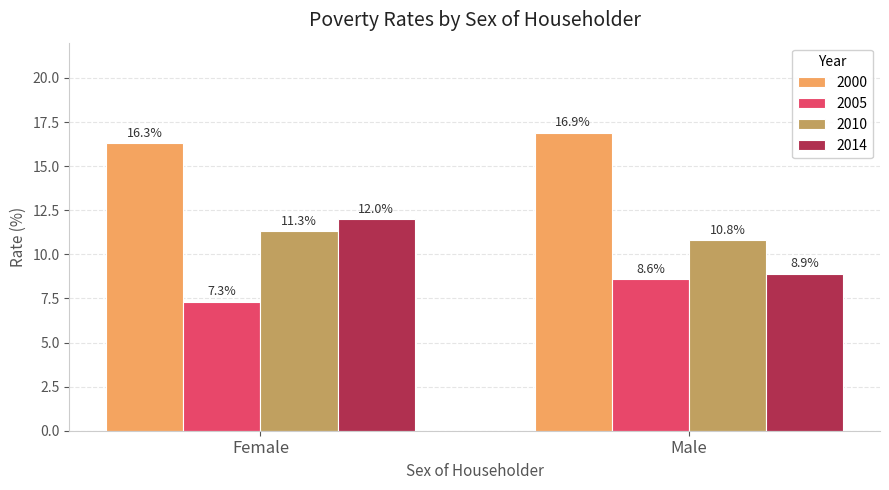

What is the sum of the 2005 values at Female and Male?

15.9